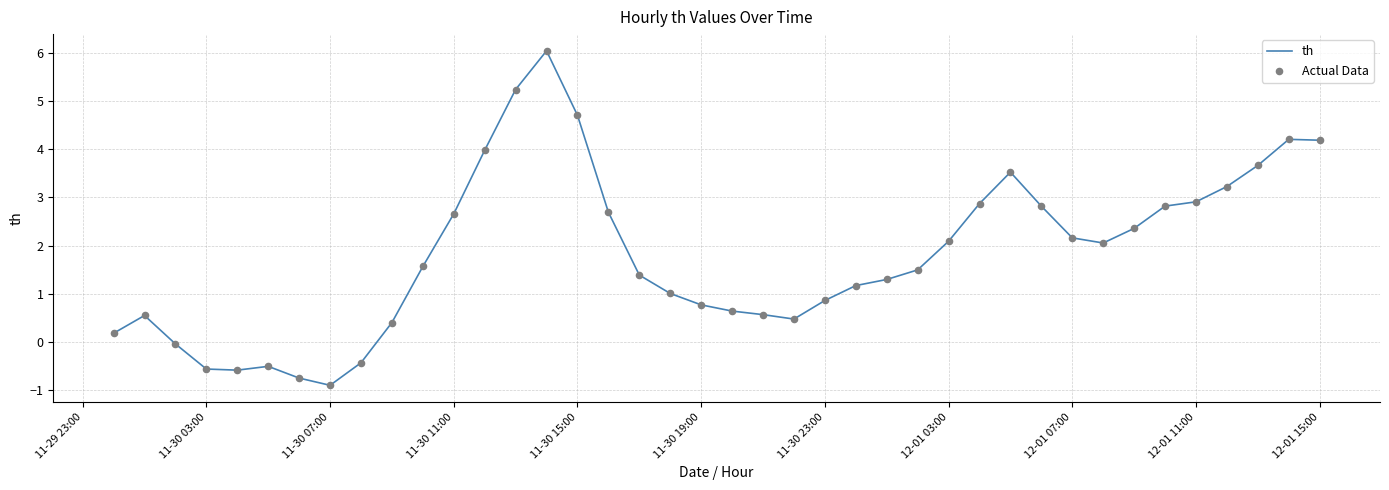

What is the greatest value displayed?

6.0